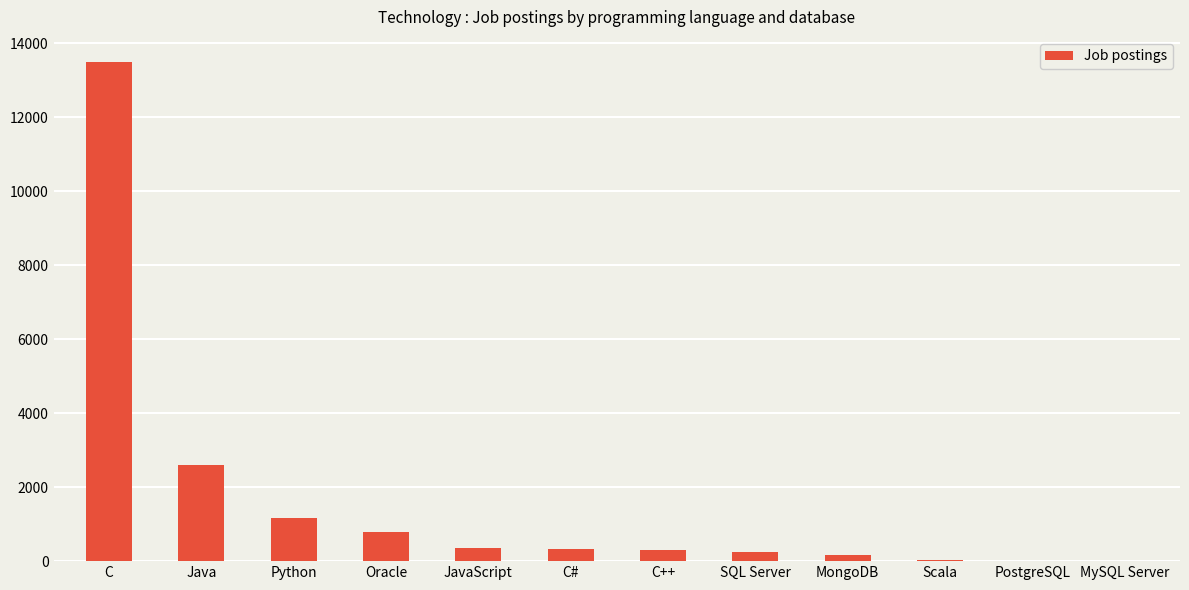

Are the bars horizontal?

No